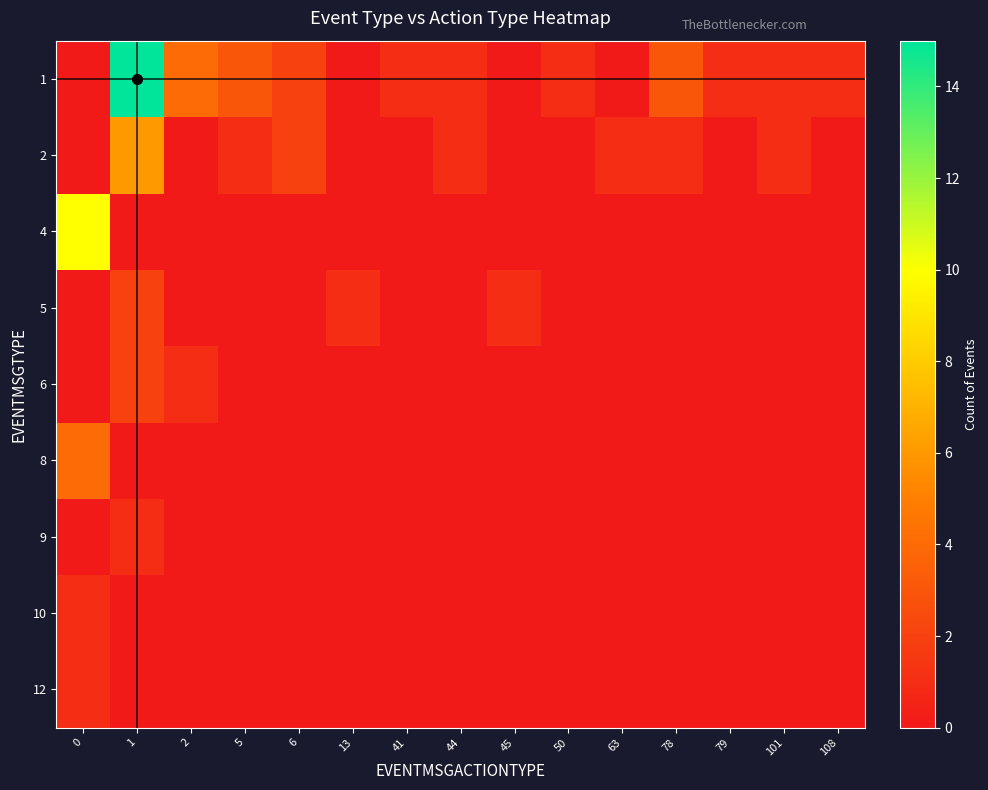

What is the total value across all series at 108?

1